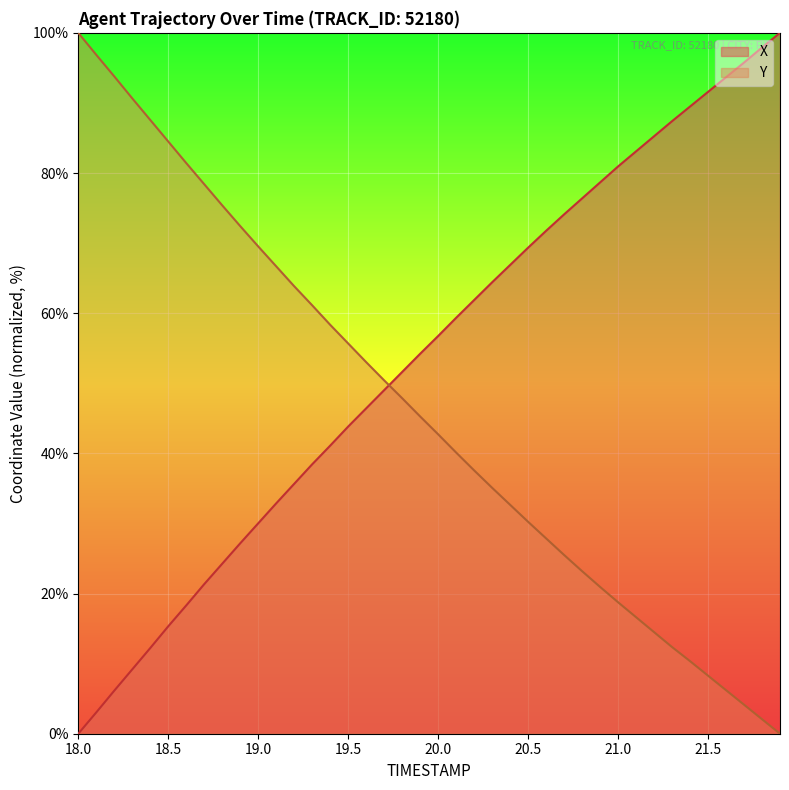

How many times do X and Y cross each other?

1